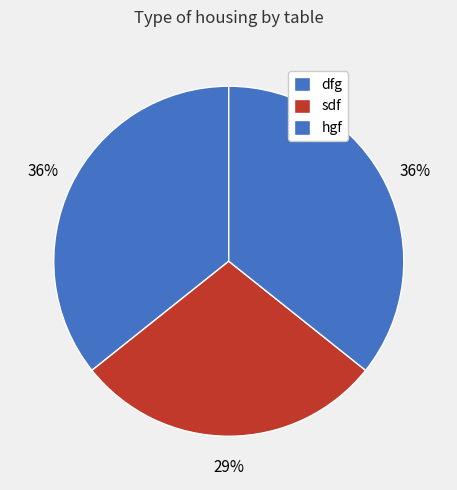

How many segments does this pie chart have?

3